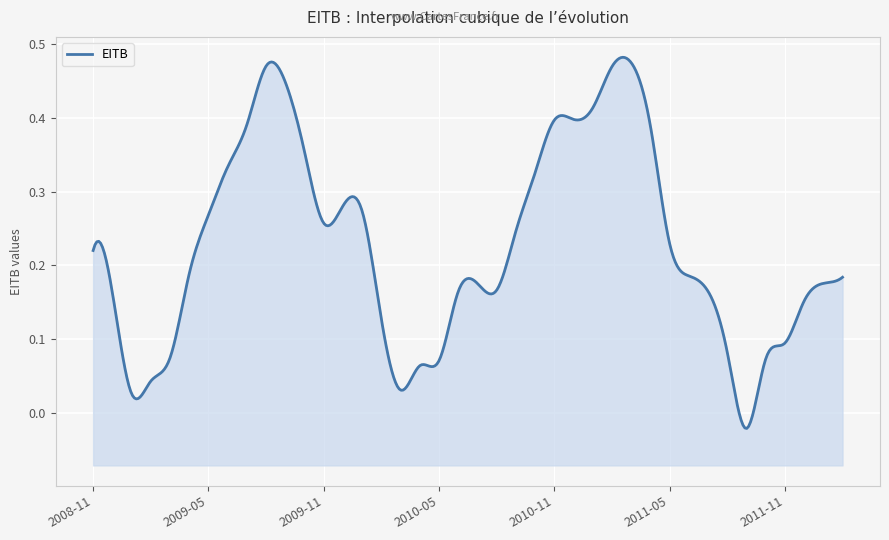

Reading right to left, extract all data points from this chart.

2012-02=0.2	2012-01=0.2	2011-12=0.2	2011-11=0.1	2011-10=0.1	2011-09=-0.0	2011-08=0.1	2011-07=0.2	2011-06=0.2	2011-05=0.2	2011-04=0.4	2011-03=0.5	2011-02=0.5	2011-01=0.4	2010-12=0.4	2010-11=0.4	2010-10=0.3	2010-09=0.2	2010-08=0.2	2010-07=0.2	2010-06=0.2	2010-05=0.1	2010-04=0.1	2010-03=0.0	2010-02=0.1	2010-01=0.3	2009-12=0.3	2009-11=0.3	2009-10=0.4	2009-09=0.4	2009-08=0.5	2009-07=0.4	2009-06=0.3	2009-05=0.3	2009-04=0.2	2009-03=0.1	2009-02=0.0	2009-01=0.0	2008-12=0.2	2008-11=0.2